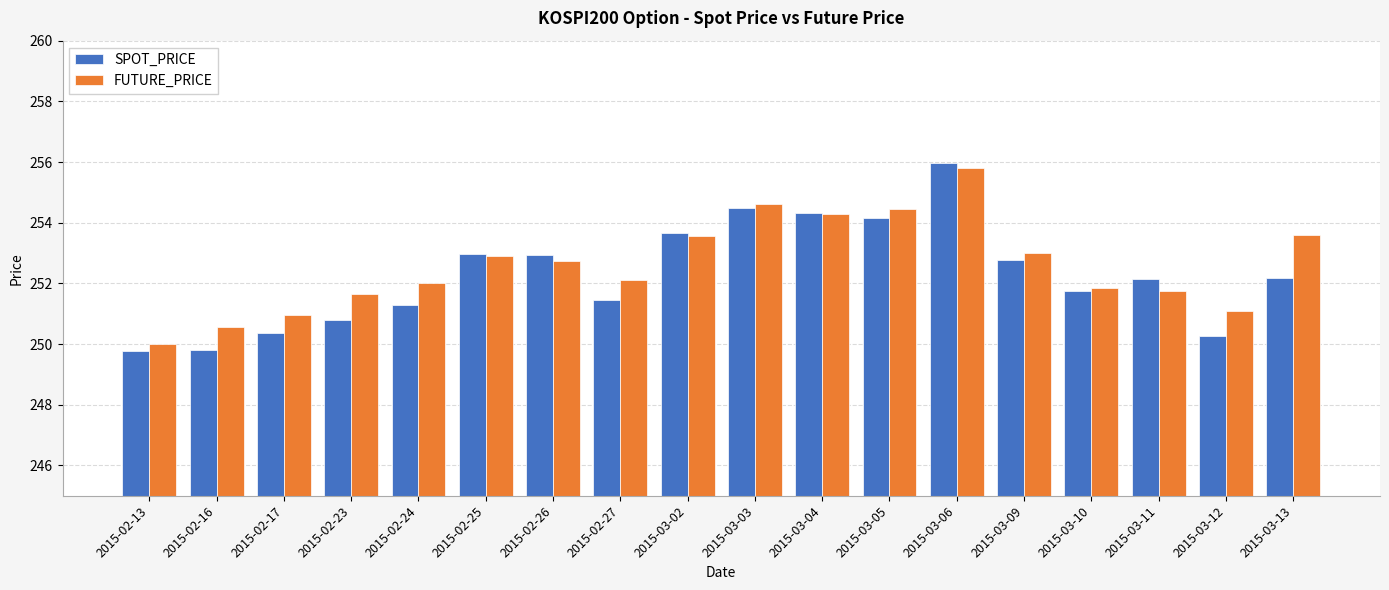

How many groups of bars are there?

18